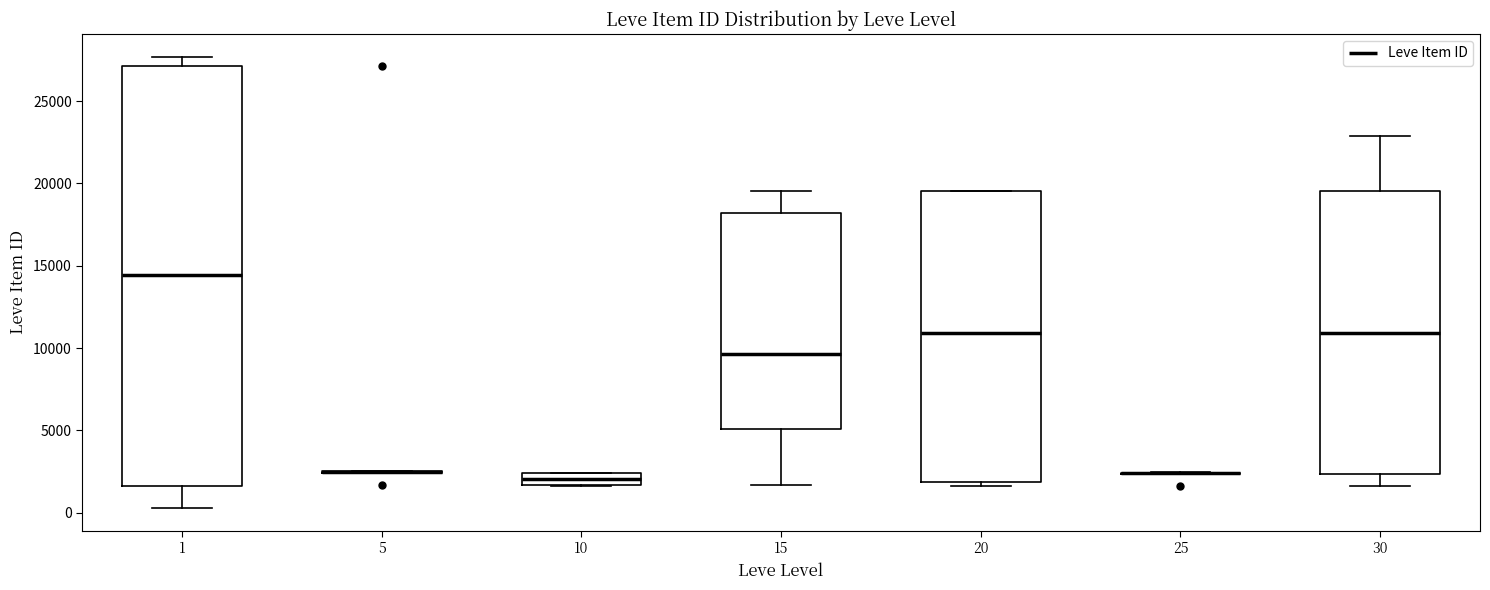

Where does the upper whisker of the box at x = 1 end on the y-axis? The values are not printed on the chart, so give them approximately, as read against the axis.

27500